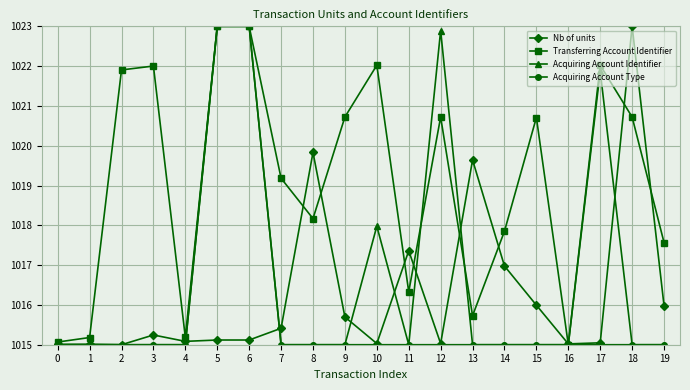

What is the total value across all series at 13?

4065.4